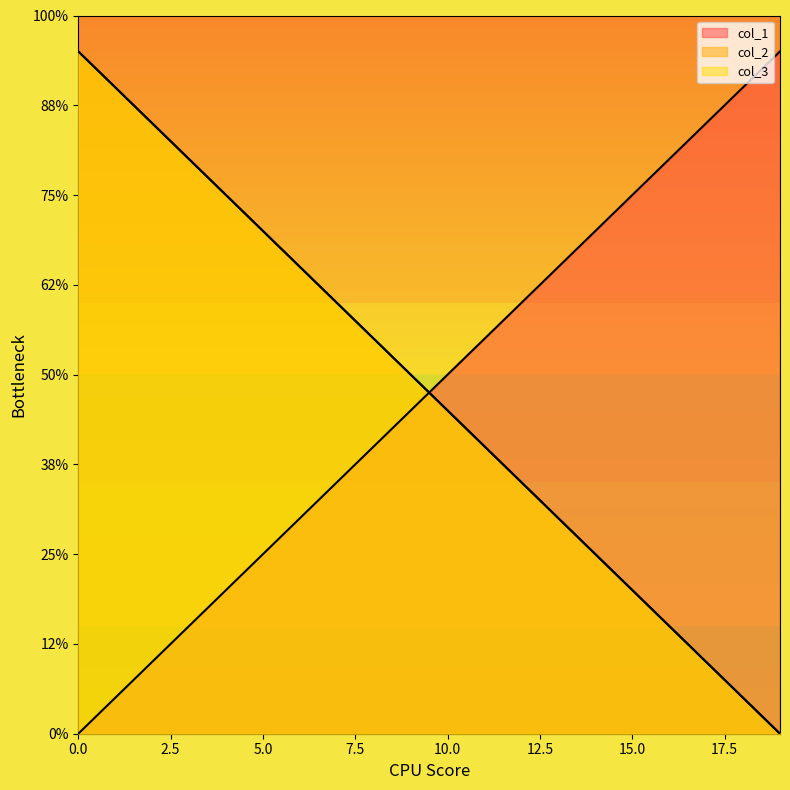

What is the sum of the col_2 values at 19 and 0?

19